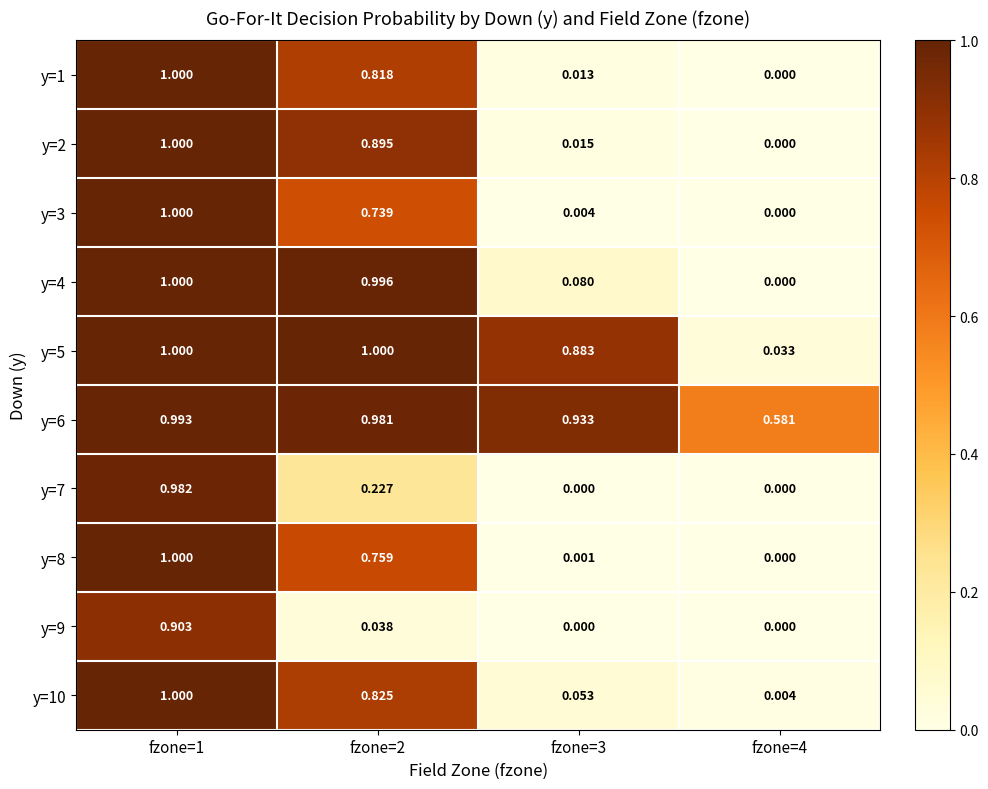

Is the value of y=7 at fzone=1 greater than the value of y=2 at fzone=3?

Yes